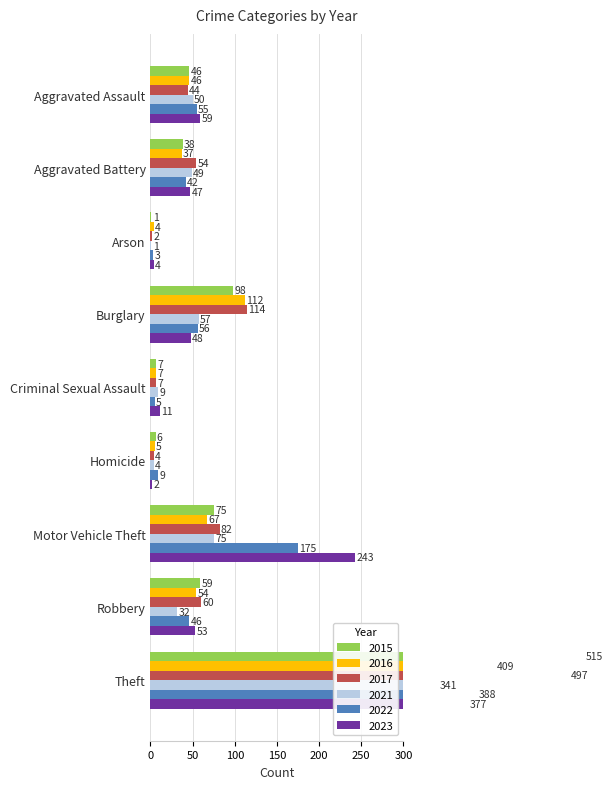

The value of 2023 at Aggravated Battery is 18. True or false?

False